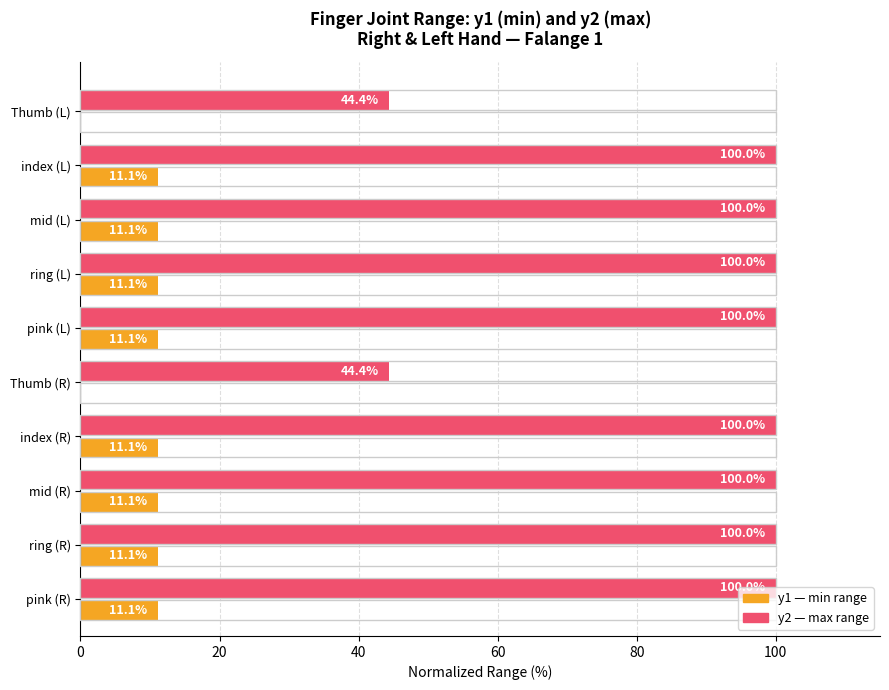

What is the greatest value displayed?

100.0